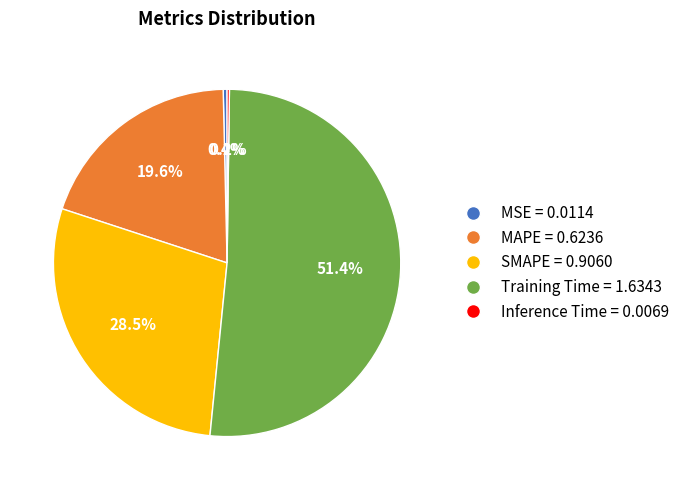

Combined, what portion of the pie is SMAPE = 0.9060 and Training Time = 1.6343?

79.8%